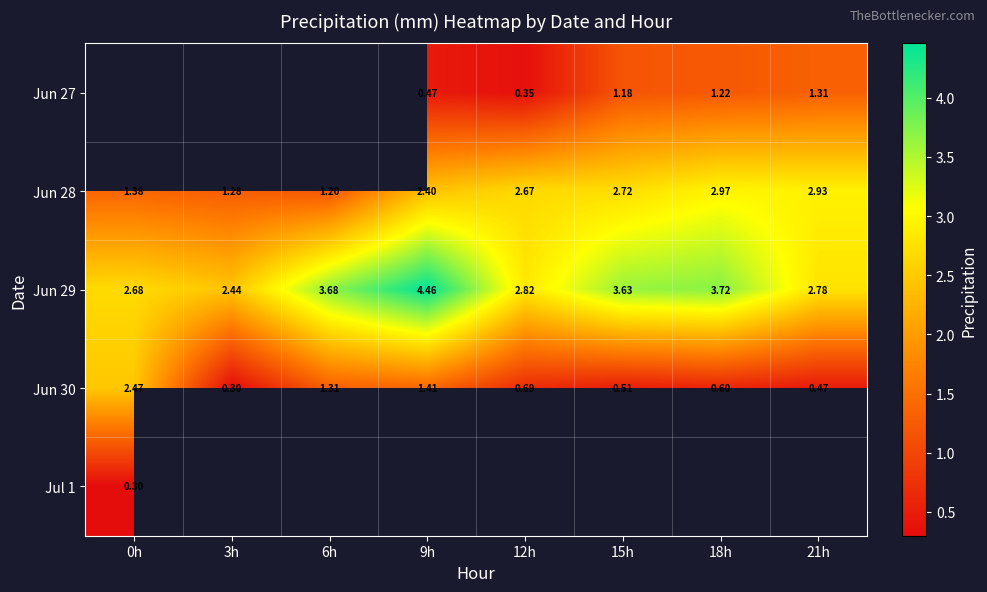

Which category has the highest value across all series?

9h